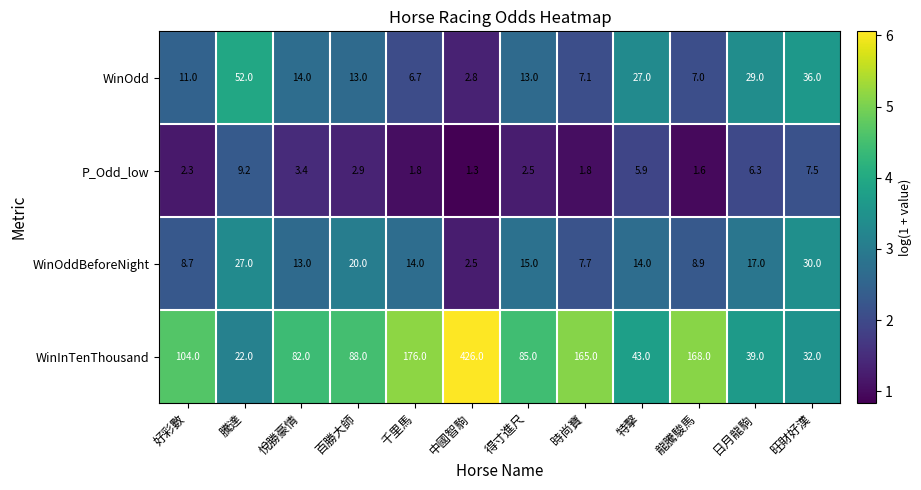

At which category is the sum across all series the highest?

中國智駒